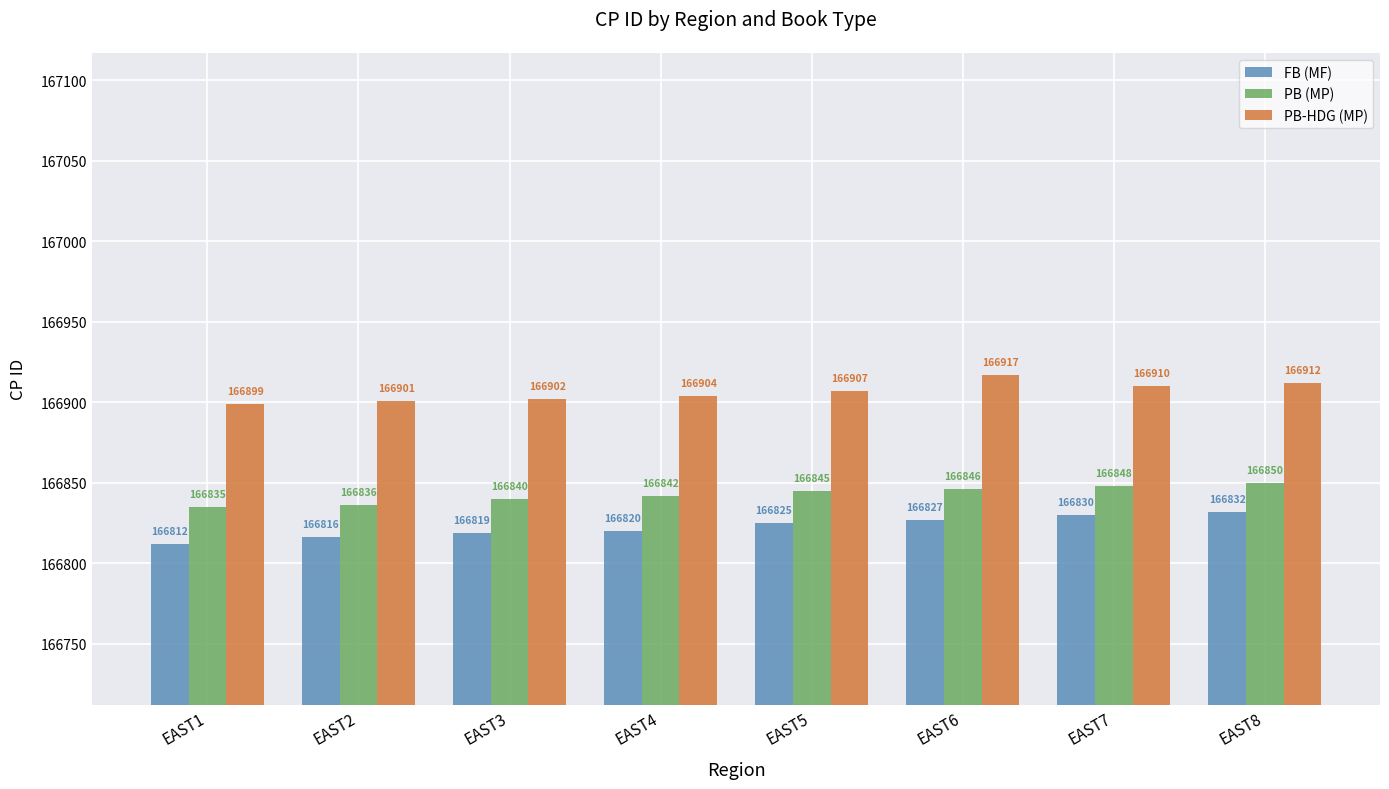

How many series are shown in this chart?

3